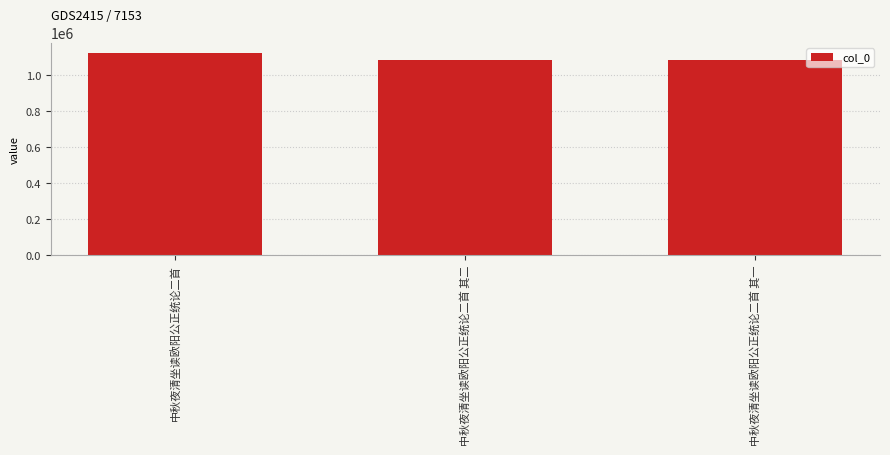

What is the average value?

1095540